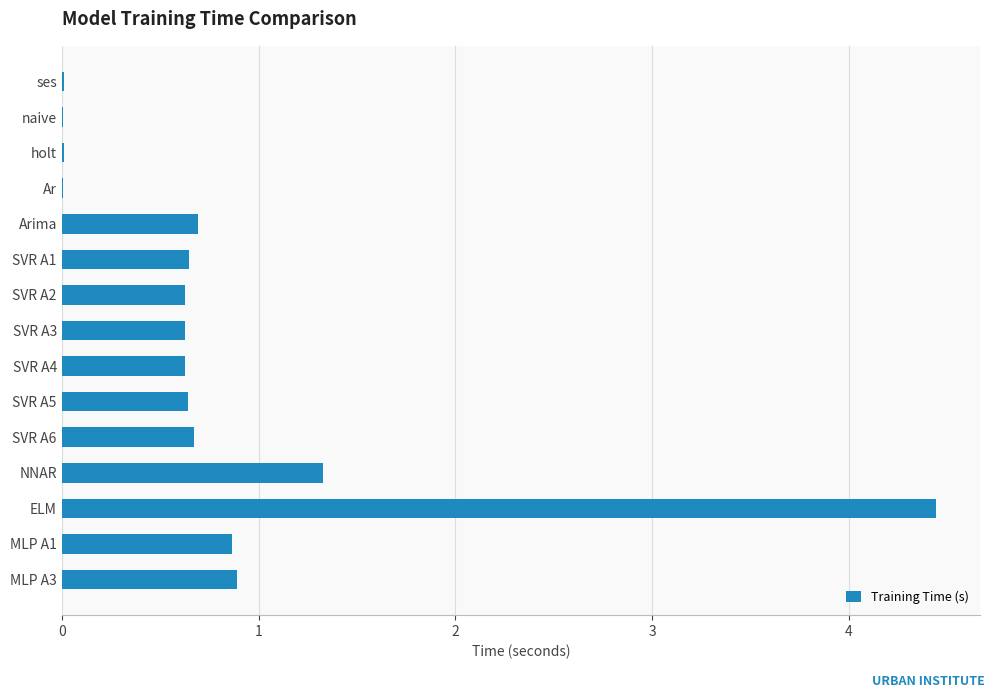

What is the sum of the values at MLP A1 and SVR A4?

1.5